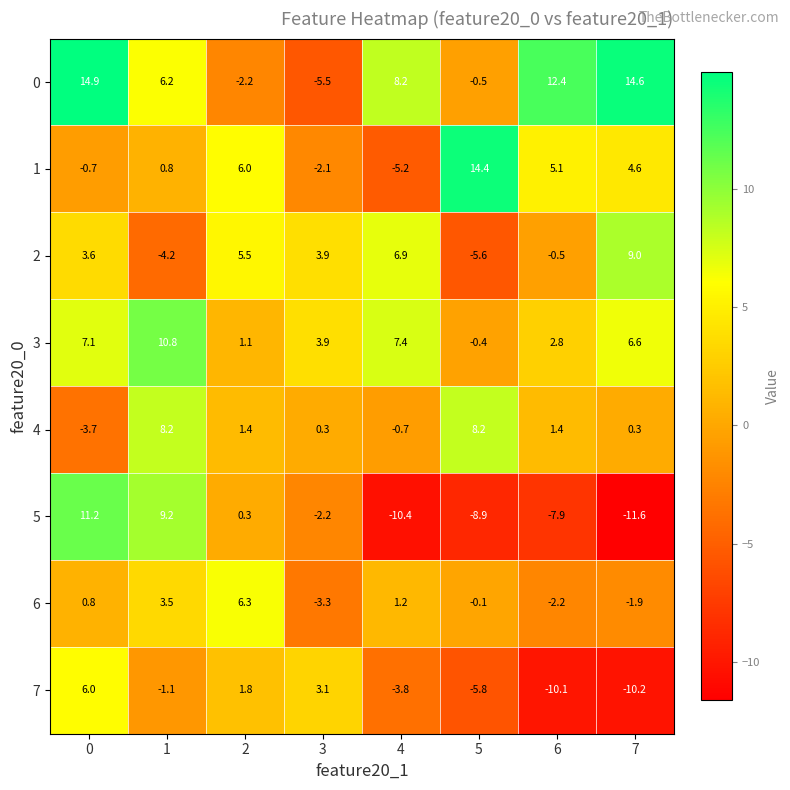

At 4, list the series in order from largest to smallest.

0, 3, 2, 6, 4, 7, 1, 5